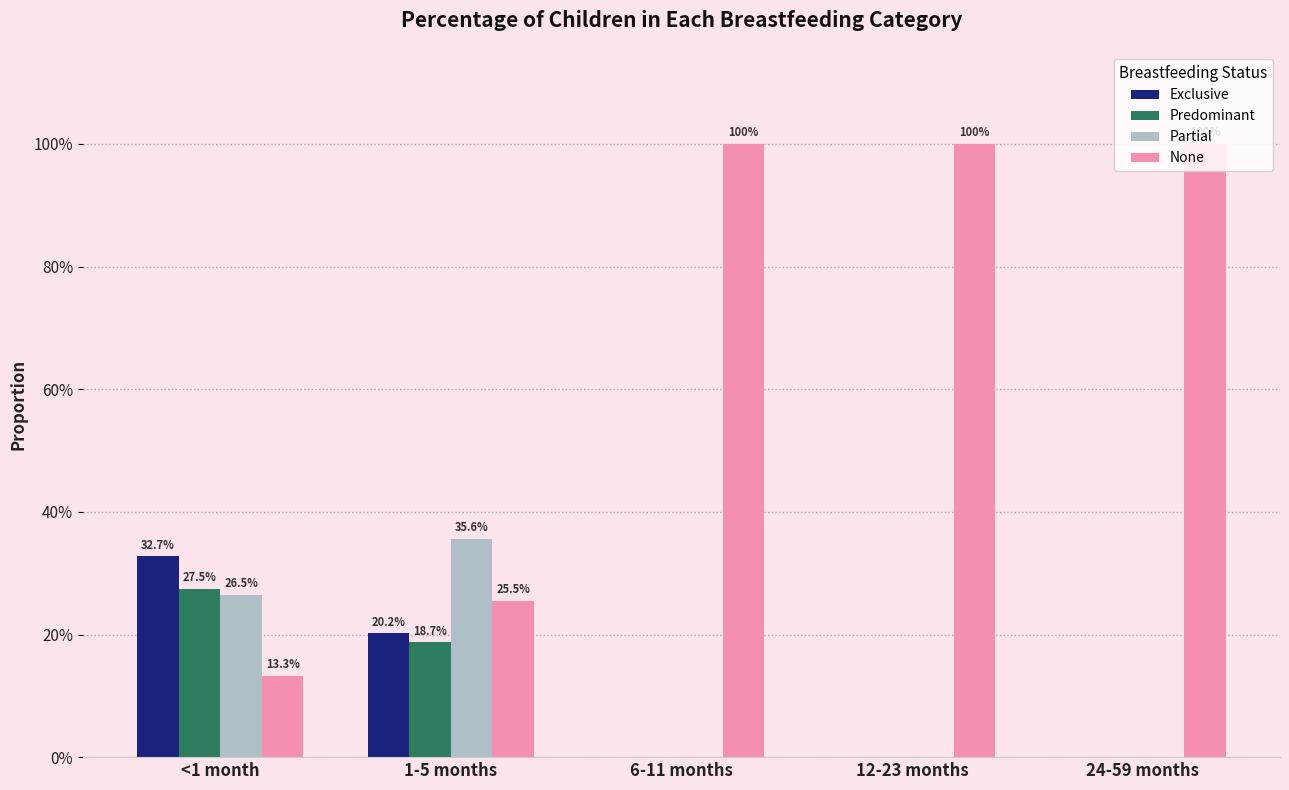

Are the bars grouped side by side (vs. stacked)?

Yes